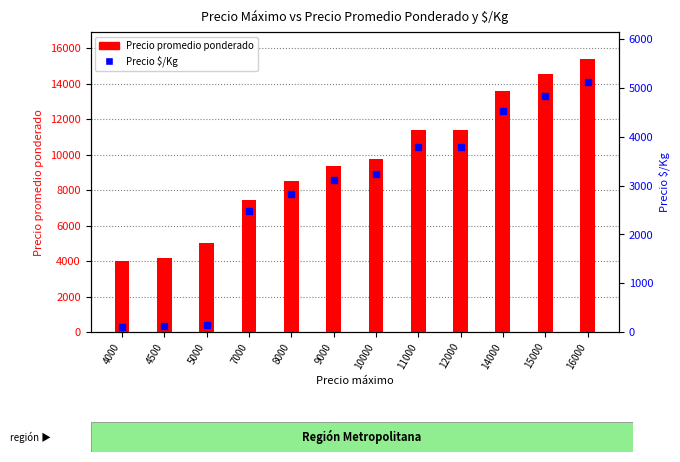

What is the average value of the Precio $/Kg series?

2845